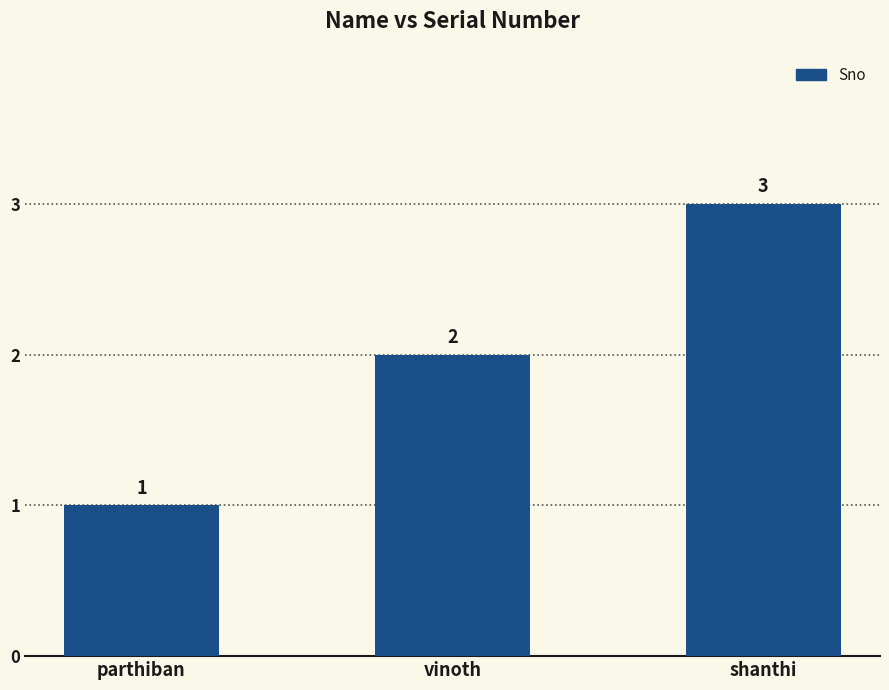

The chart shows a value of 2 at vinoth. True or false?

True